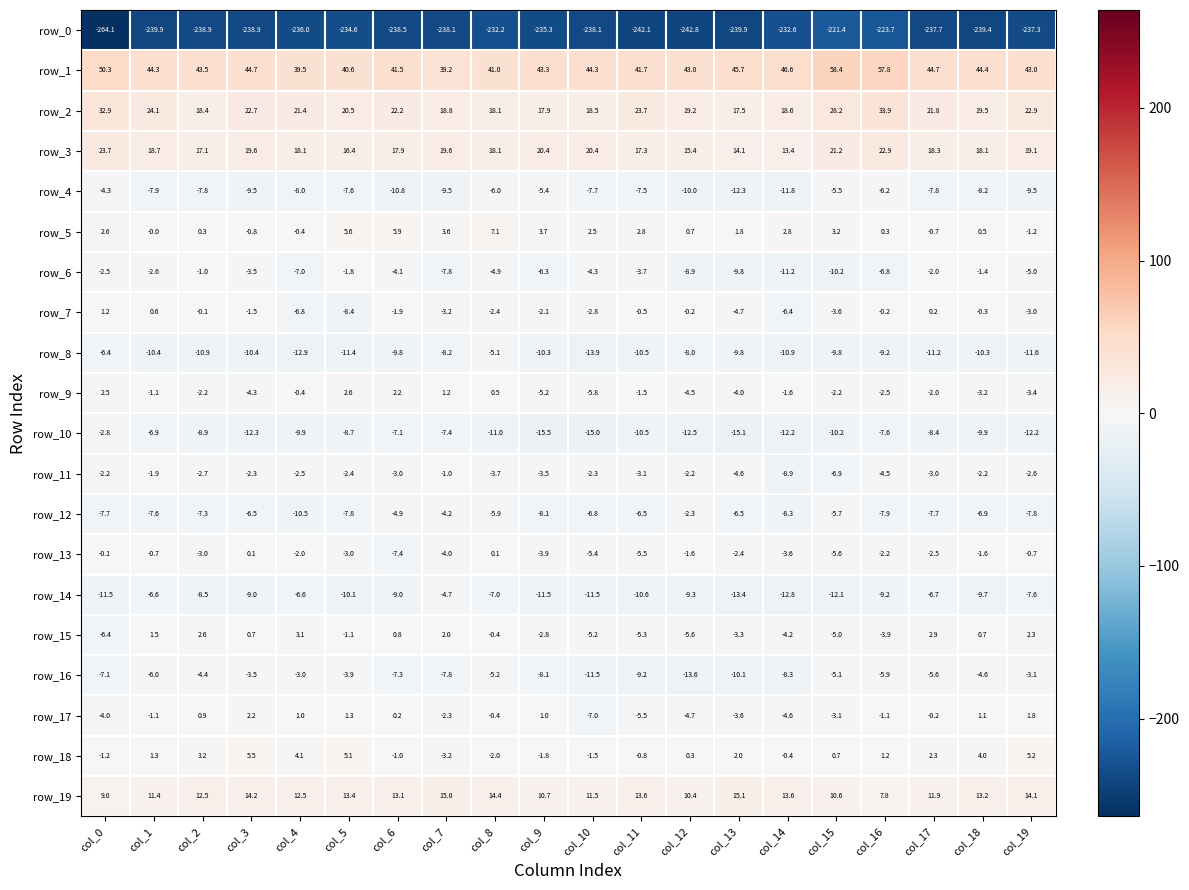

What is the spread (max minus min) of values at col_12?

285.8